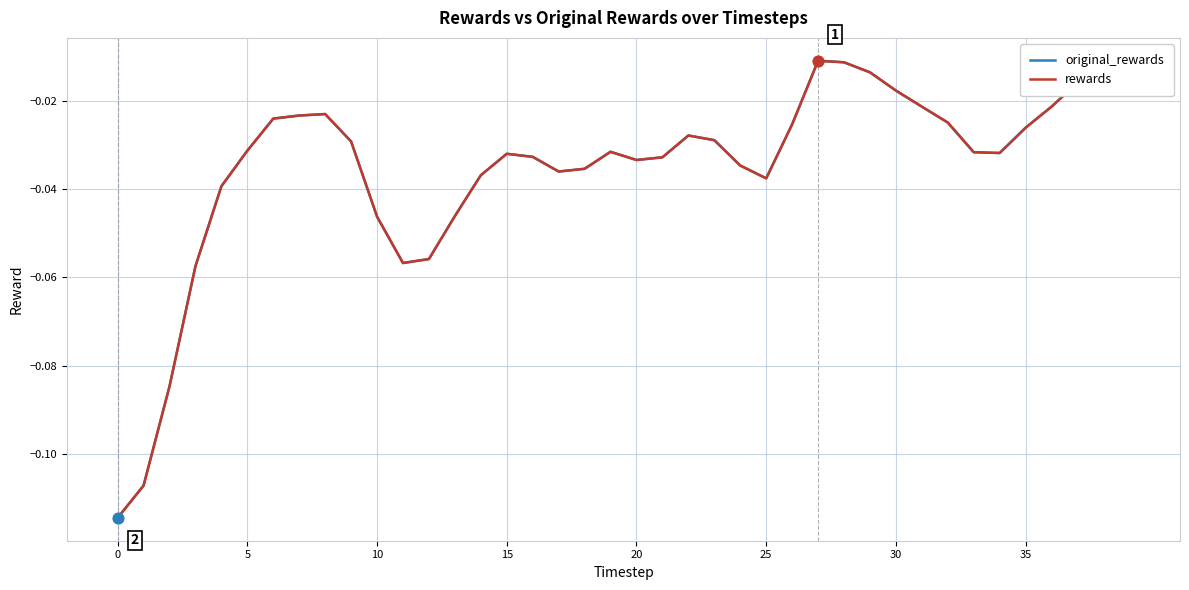

Does the chart have visible grid lines?

Yes